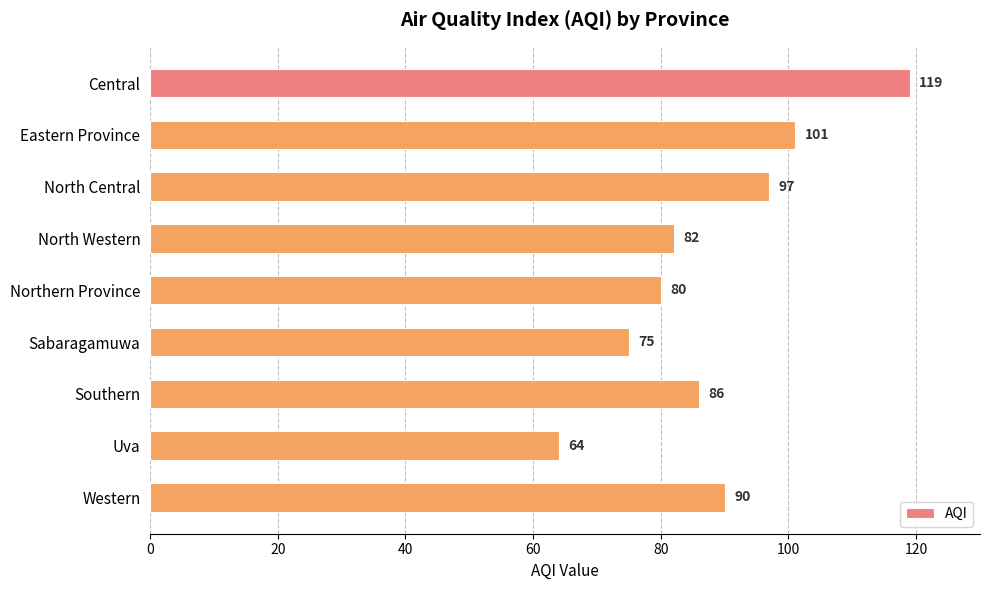

Where is the data nearest to the value 91?

Western